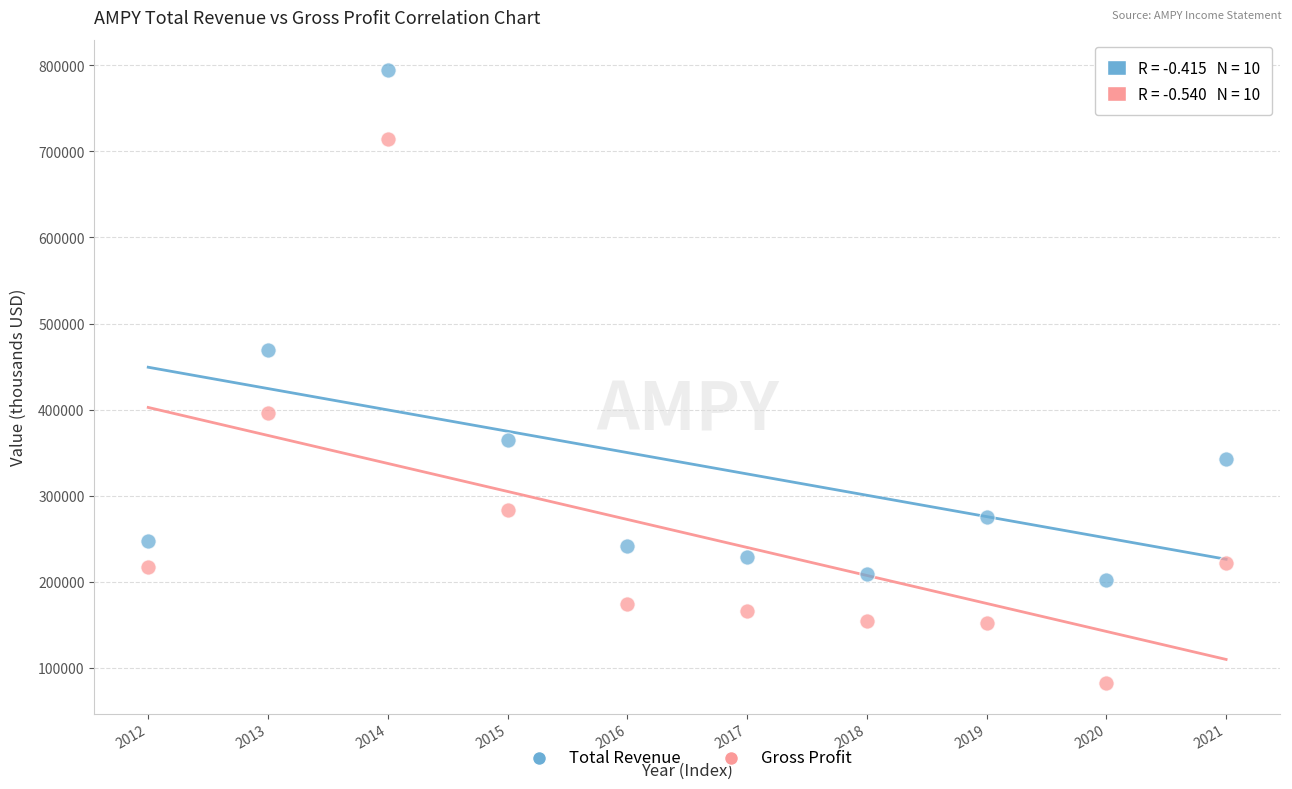

Across all data points, what is the range of Y values (max minus min)?

711800